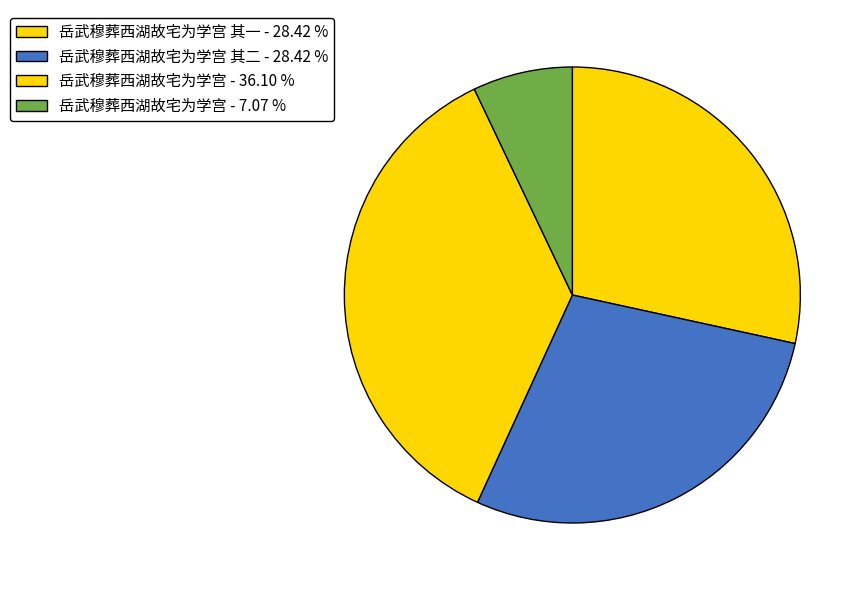

How many slices are in this pie chart?

4